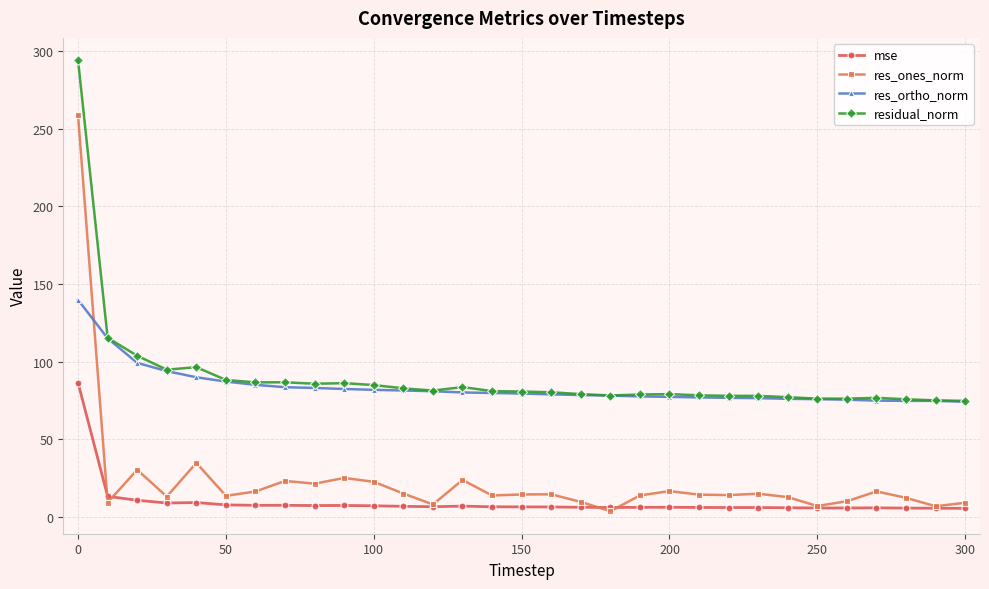

What is the lowest value of the res_ortho_norm series?

74.2